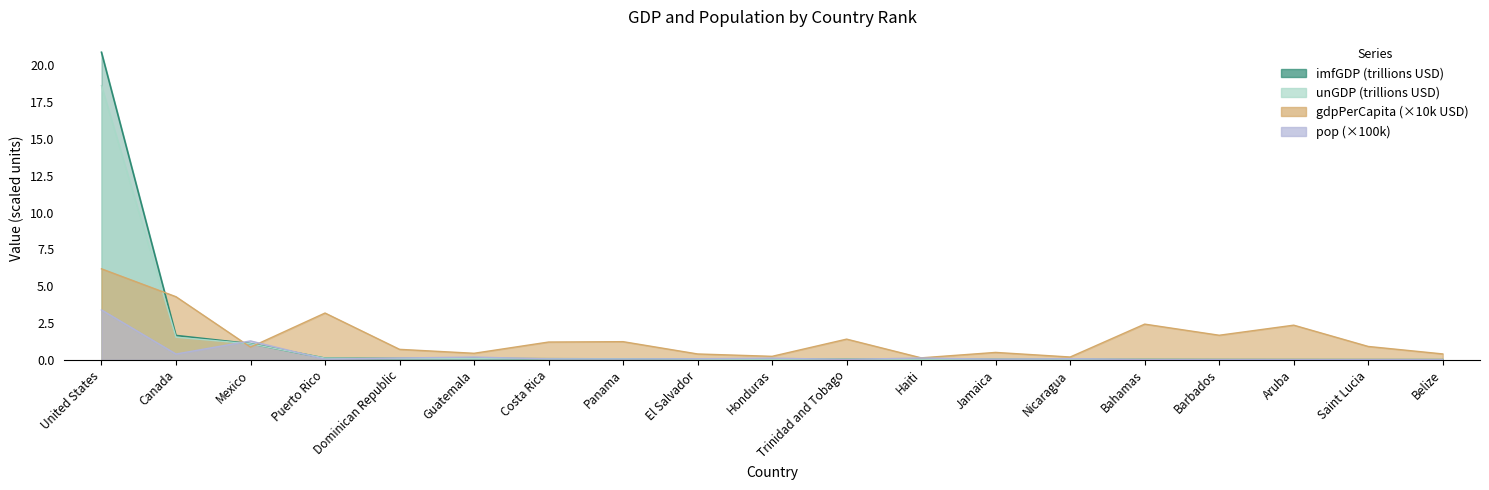

Which has a higher value, Haiti or Barbados?

Haiti